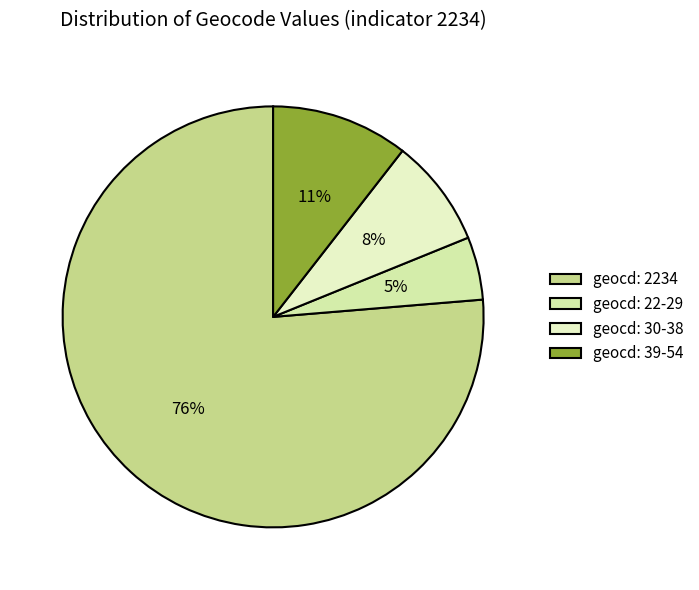

How many segments does this pie chart have?

4